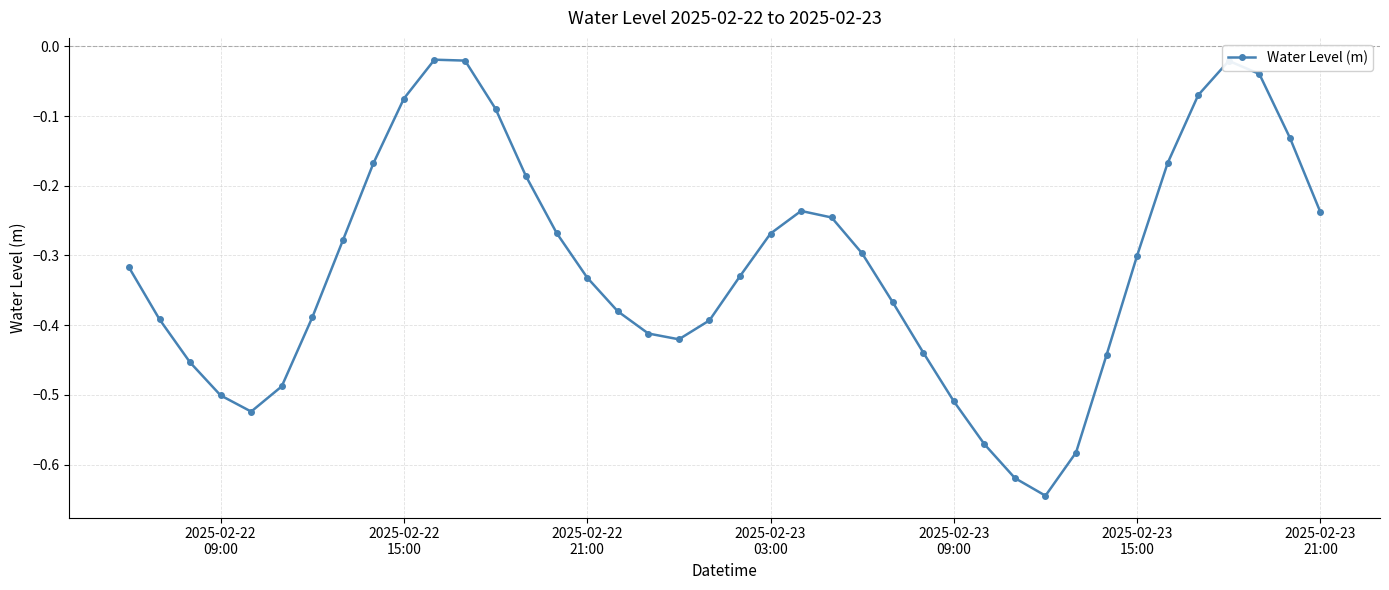

What is the difference between the maximum and minimum values?

0.6